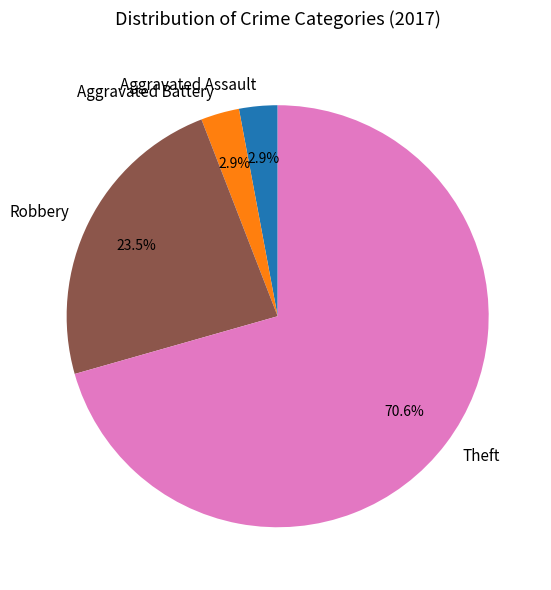

Is there a majority slice in this chart?

Yes